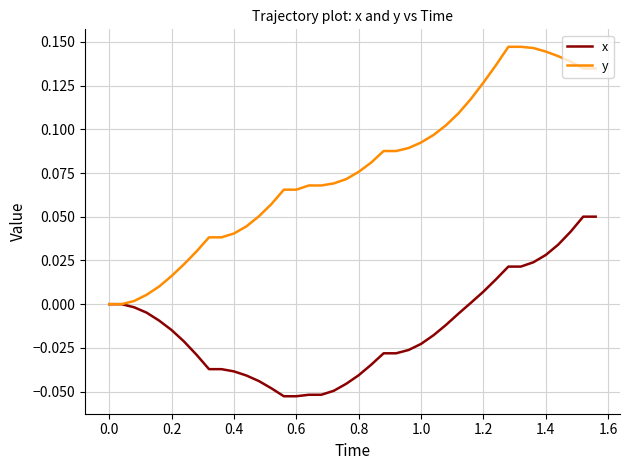

Which series has the widest spread of values?

y